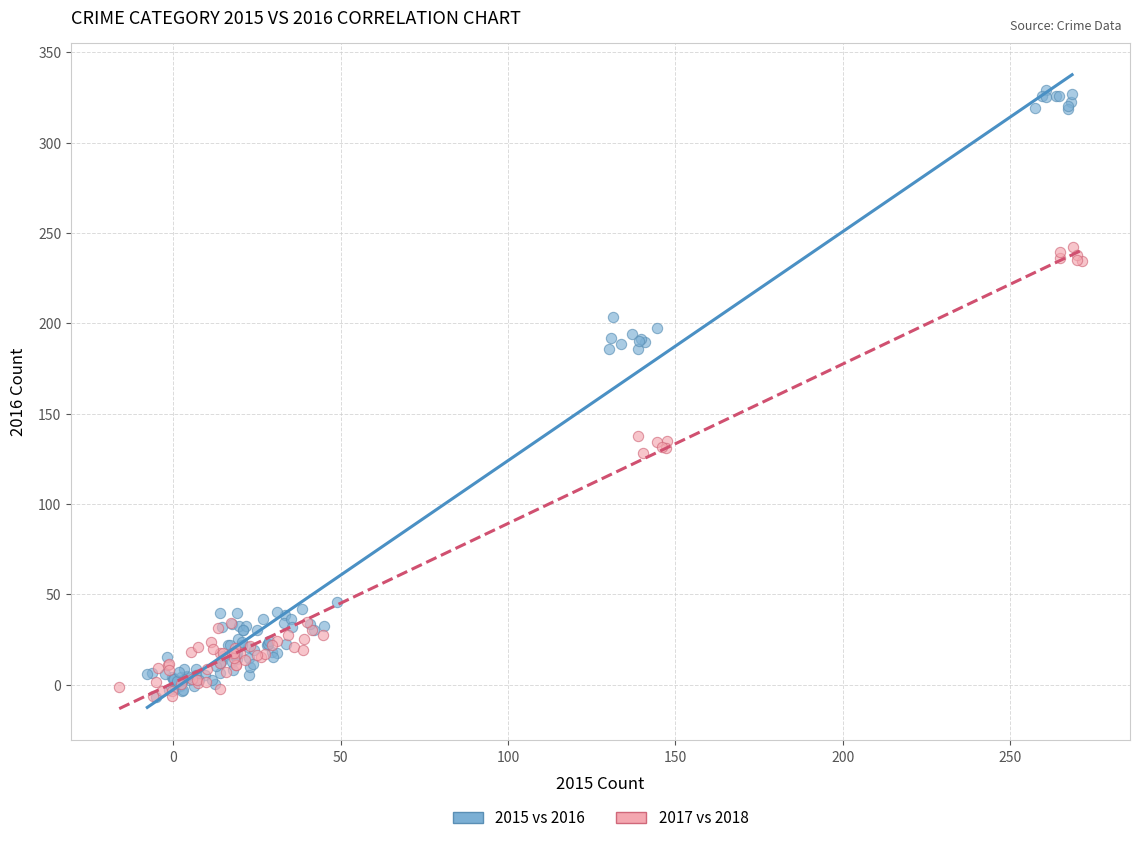

Which series has the largest Y range (max minus min)?

2015 vs 2016